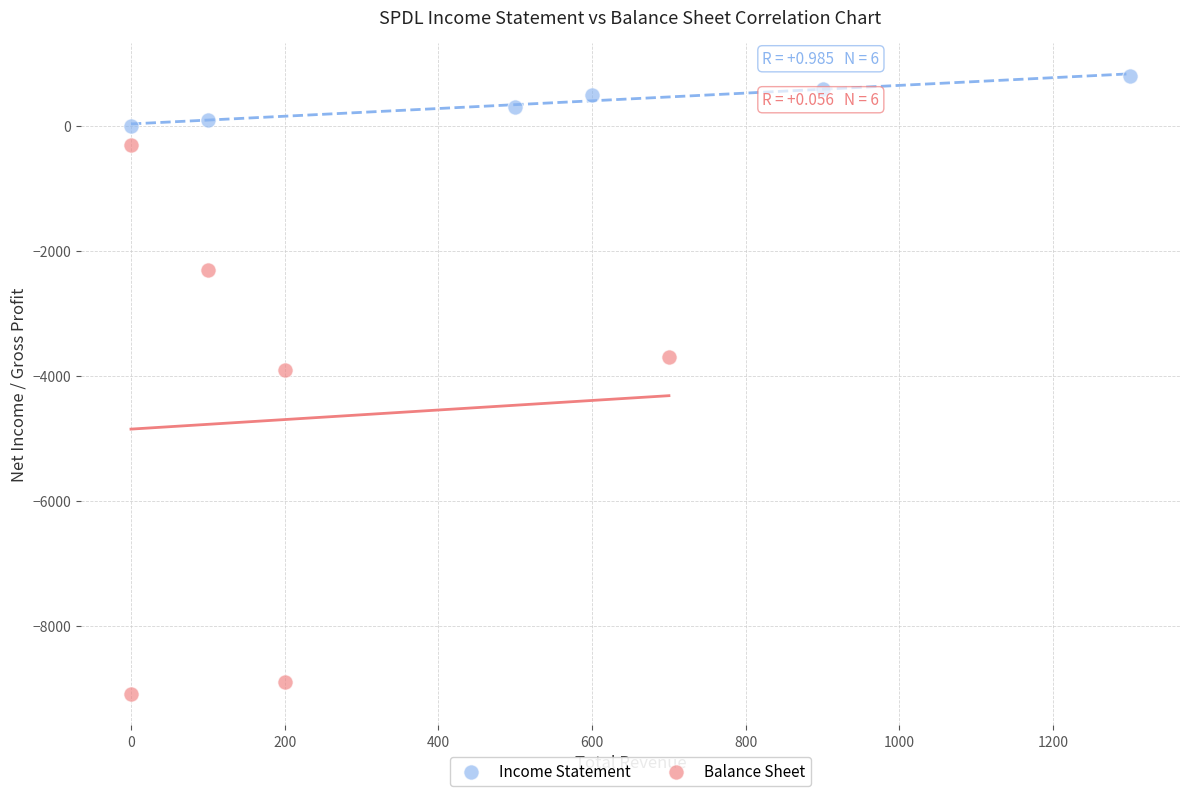

Which series has the widest spread of Y values?

Balance Sheet